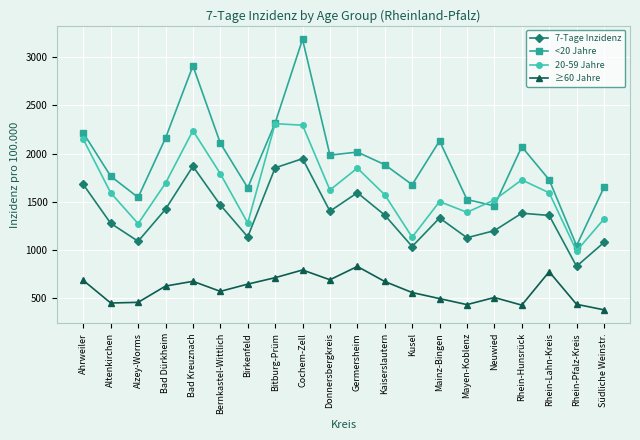

What is the value of the <20 Jahre point at the 5th from the left?

2910.1